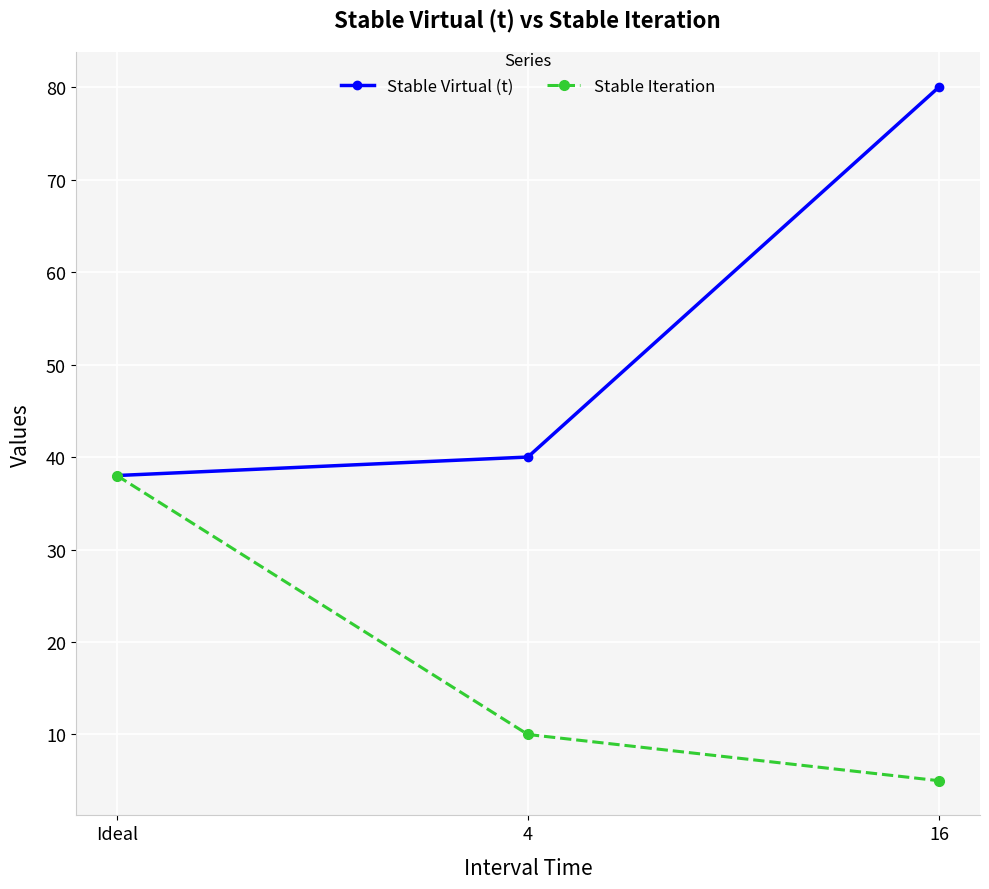

What are all the series names shown in the legend?

Stable Virtual (t), Stable Iteration